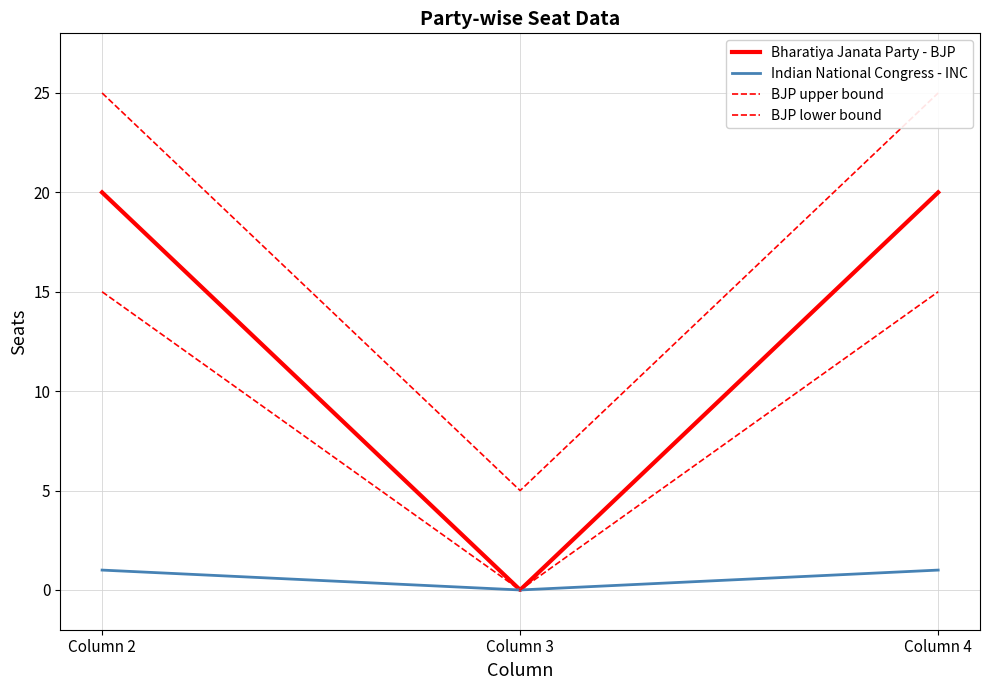

At which label is BJP lower bound closest to 7?

Column 3